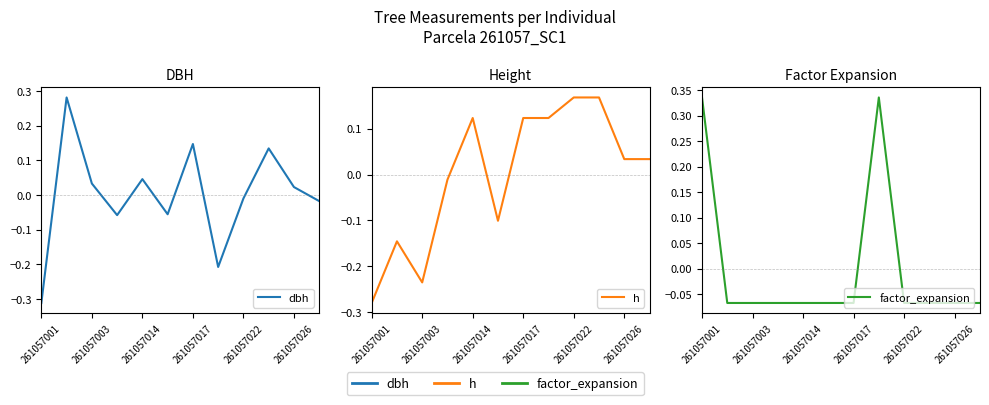

True or false: factor_expansion has more than 2 interior local peaks.

False